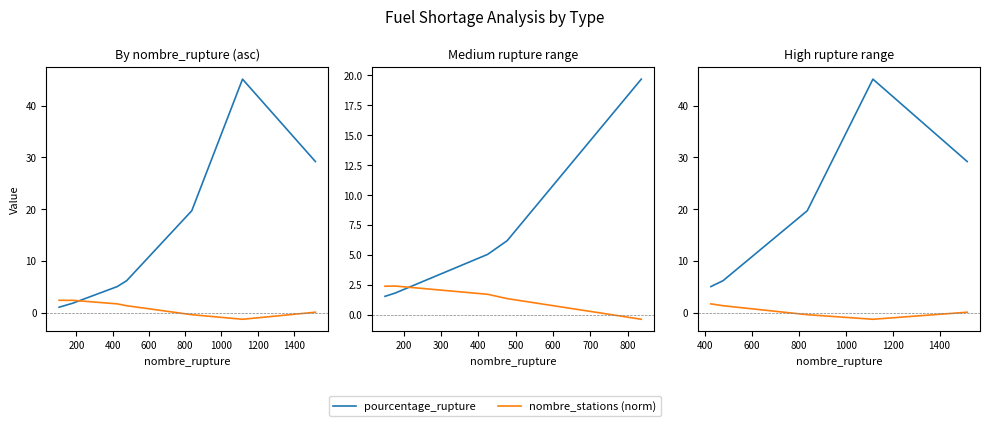

What is the value of the nombre_stations (norm) point at the 2nd from the left?

1.4